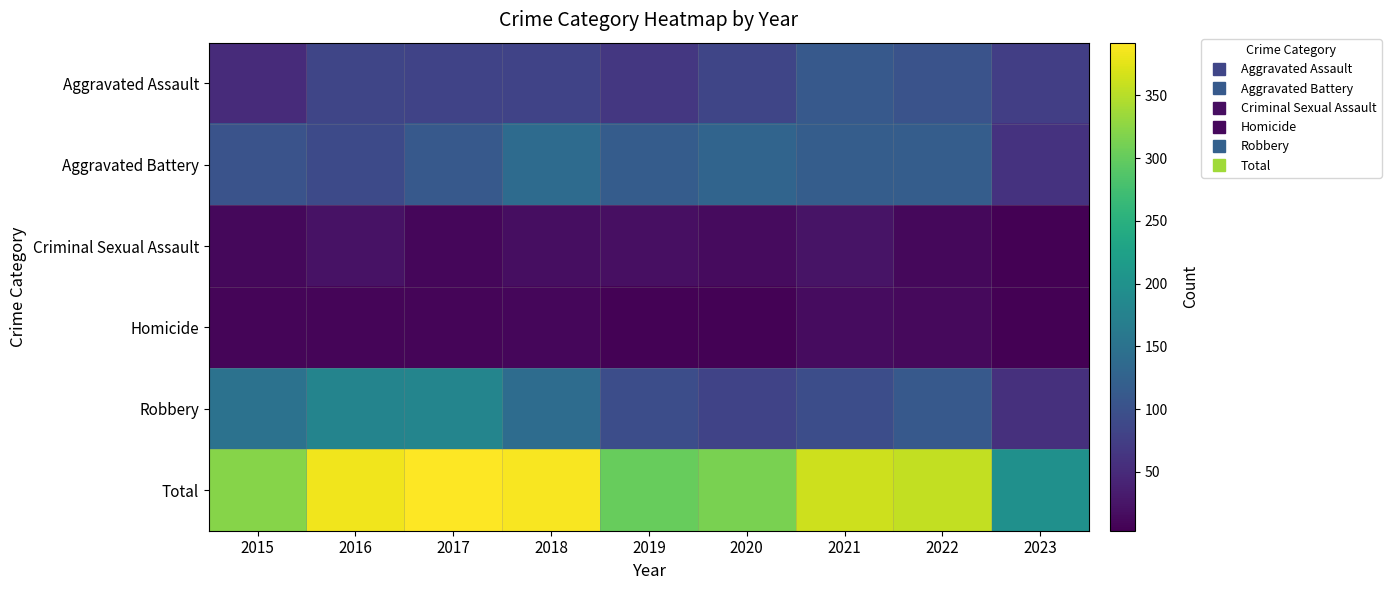

Reading left to right, what are all the values shown in this chart?

Aggravated Assault: 2015=51	2016=85	2017=82	2018=81	2019=66	2020=84	2021=111	2022=103	2023=75
Aggravated Battery: 2015=102	2016=90	2017=112	2018=139	2019=116	2020=128	2021=117	2022=118	2023=60
Criminal Sexual Assault: 2015=12	2016=22	2017=10	2018=18	2019=19	2020=14	2021=24	2022=11	2023=4
Homicide: 2015=8	2016=8	2017=8	2018=10	2019=5	2020=6	2021=16	2022=13	2023=3
Robbery: 2015=149	2016=179	2017=180	2018=140	2019=95	2020=81	2021=95	2022=112	2023=57
Total: 2015=322	2016=384	2017=392	2018=388	2019=301	2020=313	2021=363	2022=357	2023=199